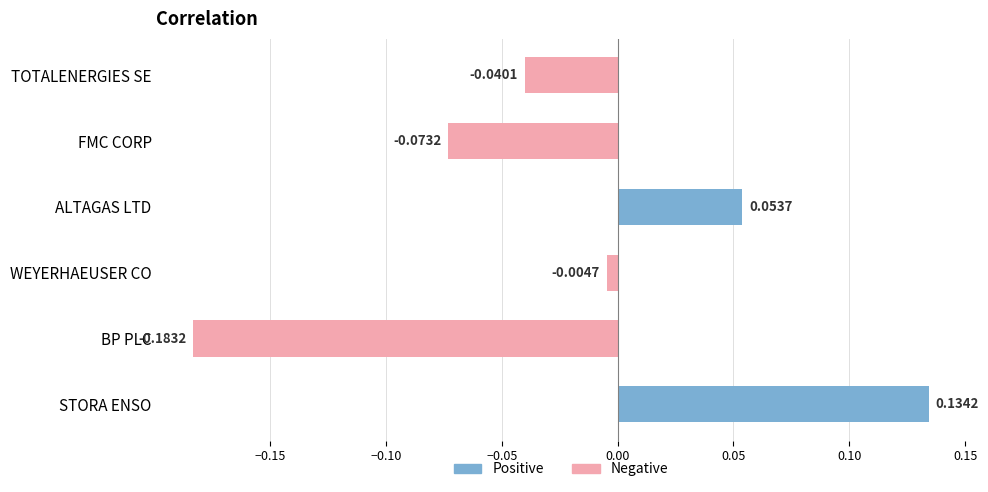

What is the change in value from FMC CORP to WEYERHAEUSER CO?

+0.1